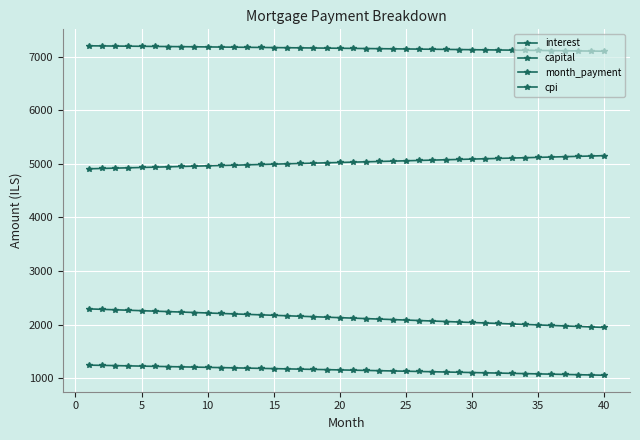

How many lines are shown in the chart?

4